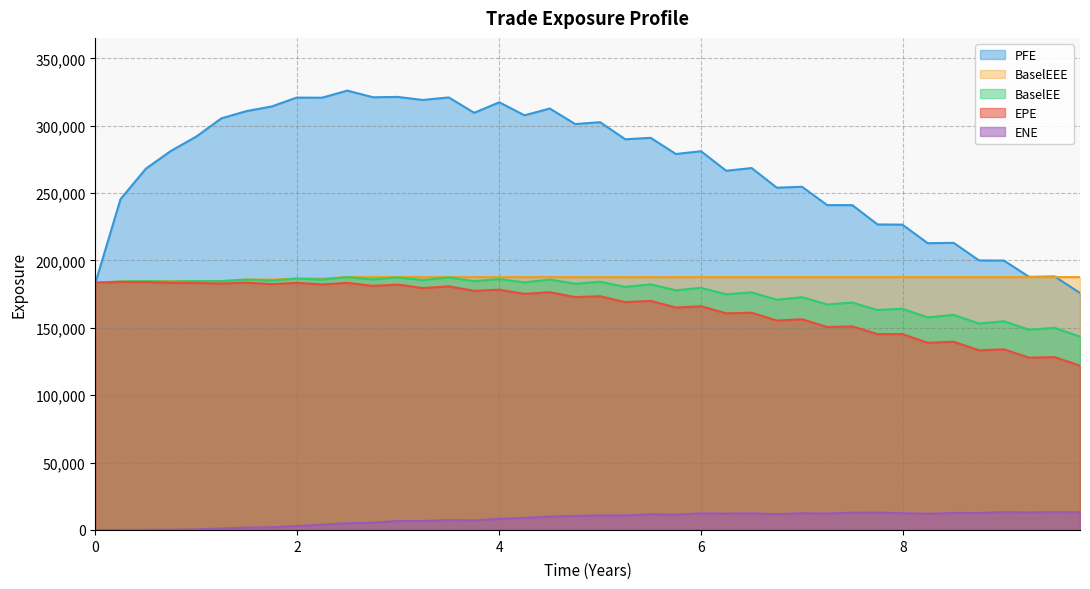

What is the maximum value shown in the chart?

326051.0